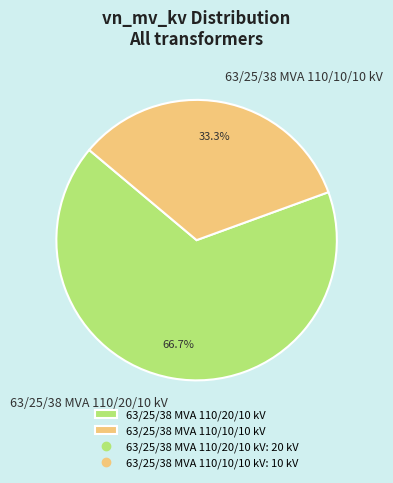

Approximately how many times larger is the value at 63/25/38 MVA 110/20/10 kV compared to 63/25/38 MVA 110/10/10 kV?

2.0